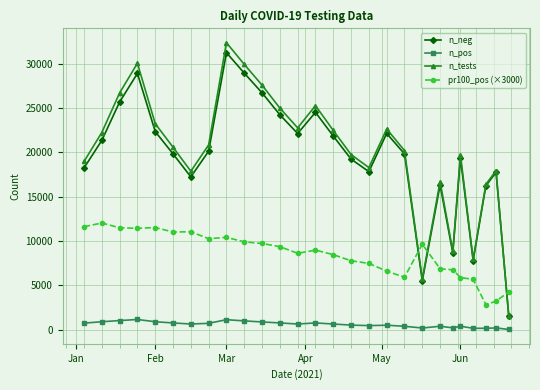

What is the lowest value of the pr100_pos (×3000) series?

2820.0